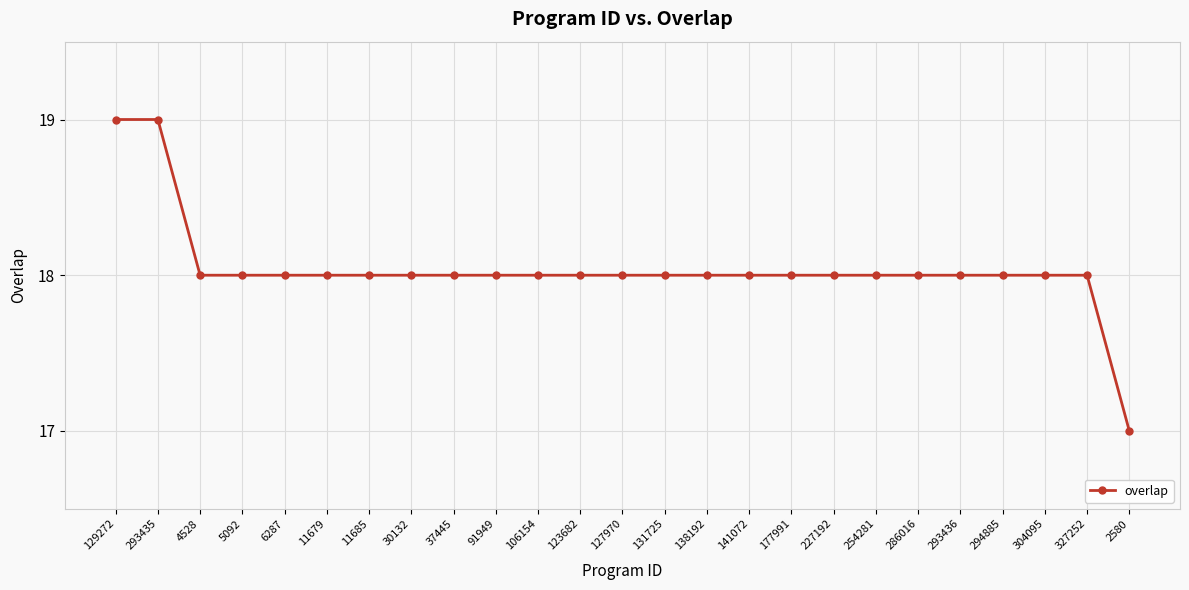

What is the minimum value shown in the chart?

17